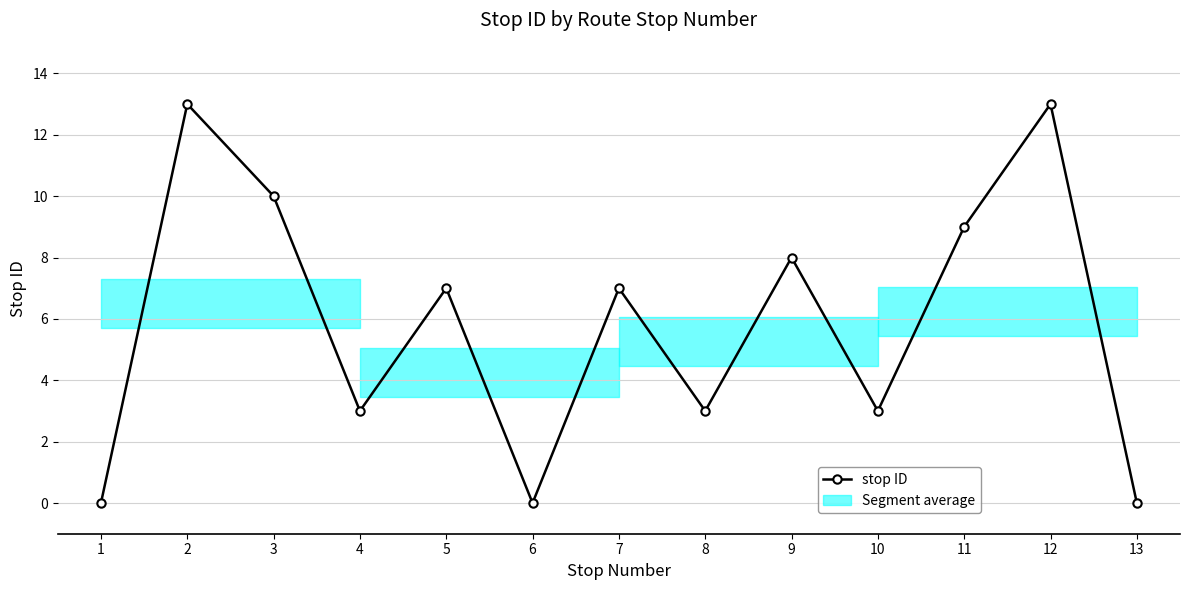

Reading left to right, list all the values displayed in this chart.

0	13	10	3	7	0	7	3	8	3	9	13	0